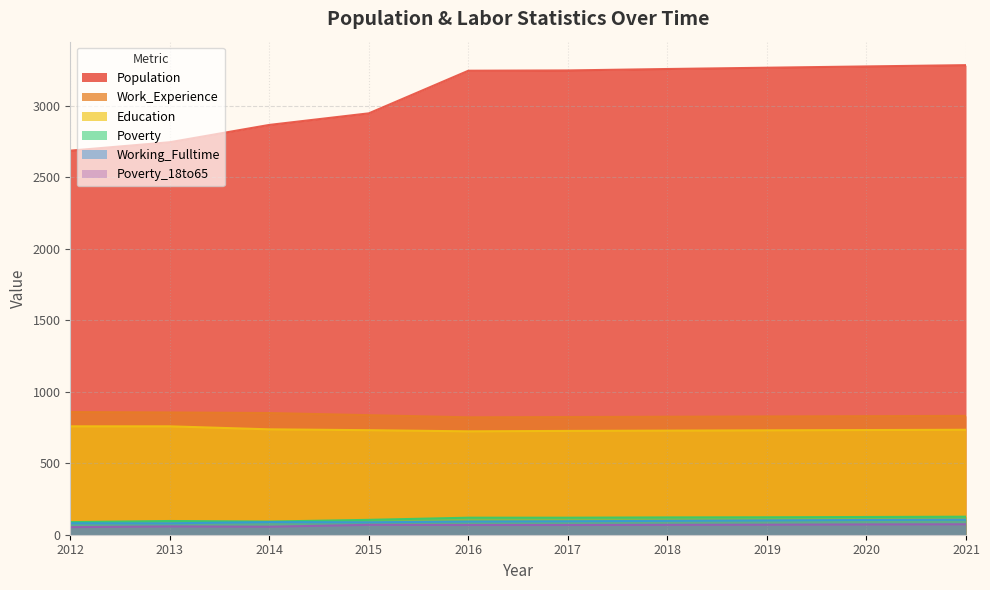

Rank the series at 2014 from highest to lowest value.

Population, Work_Experience, Education, Poverty, Working_Fulltime, Poverty_18to65